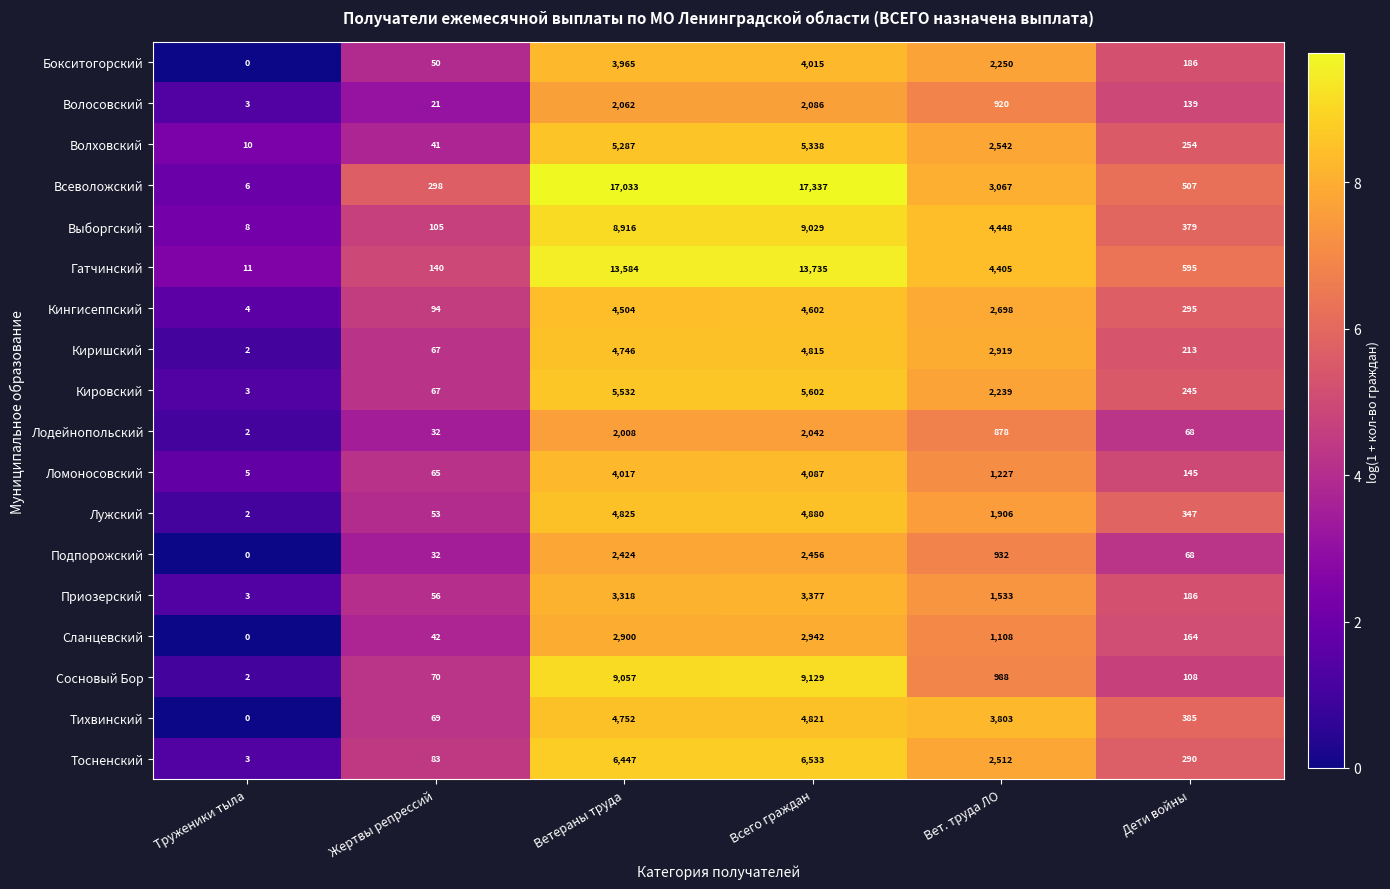

How many distinct data groups are displayed?

18